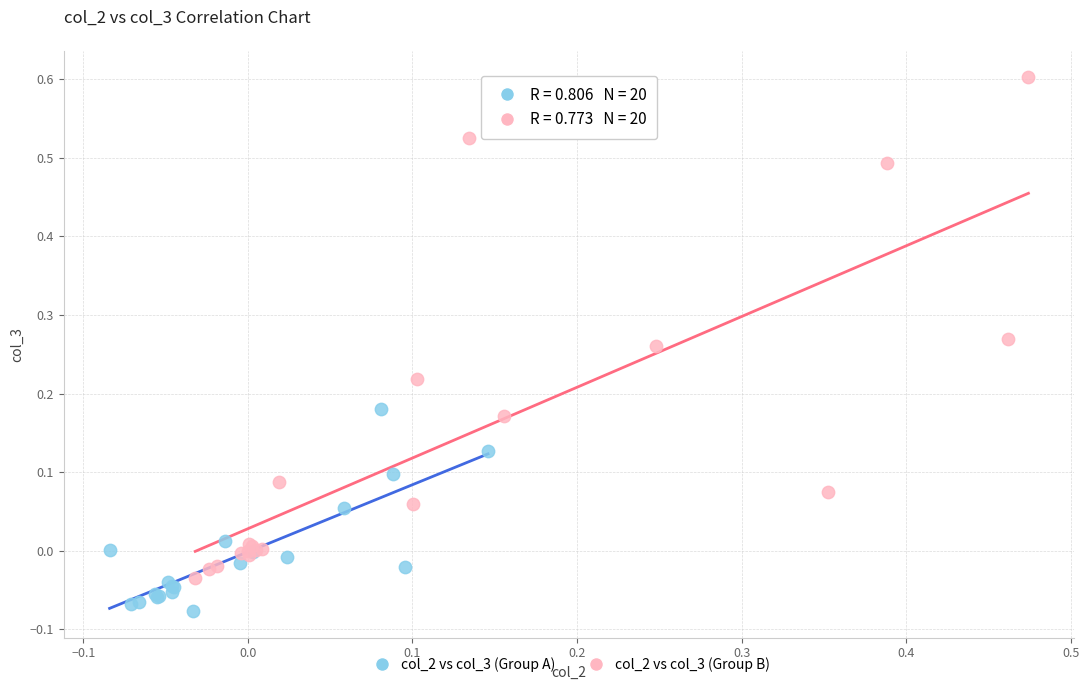

Which series has the largest Y range (max minus min)?

col_2 vs col_3 (Group B)